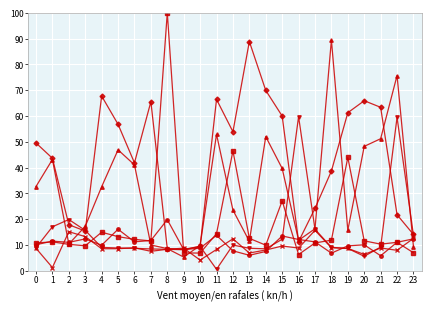

How many categories are shown in the chart?

24